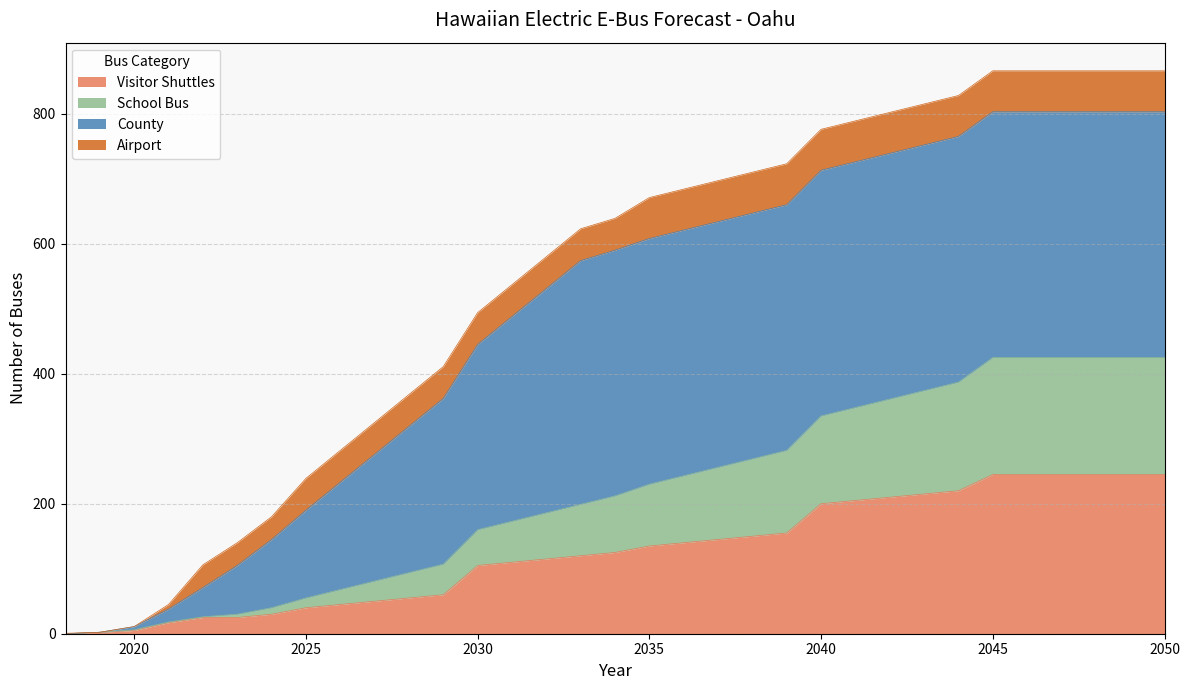

True or false: Visitor Shuttles has a value of 40.0 at 2025.

True